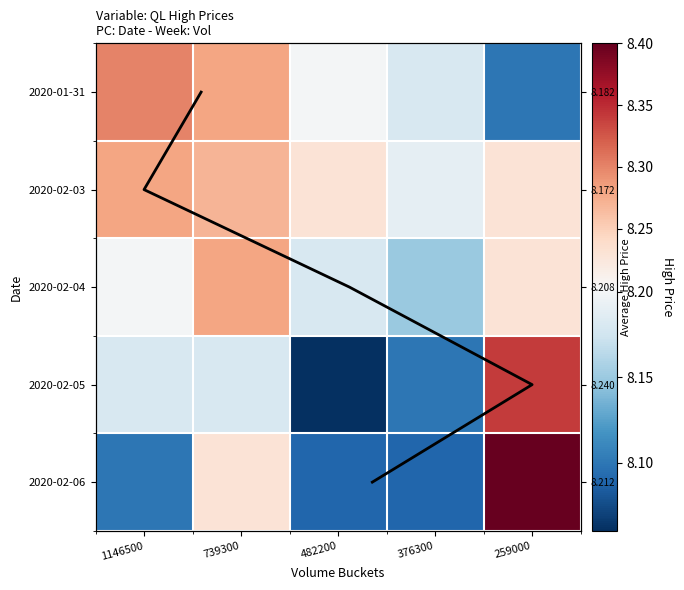

Which series has the largest range (max minus min)?

Avg High